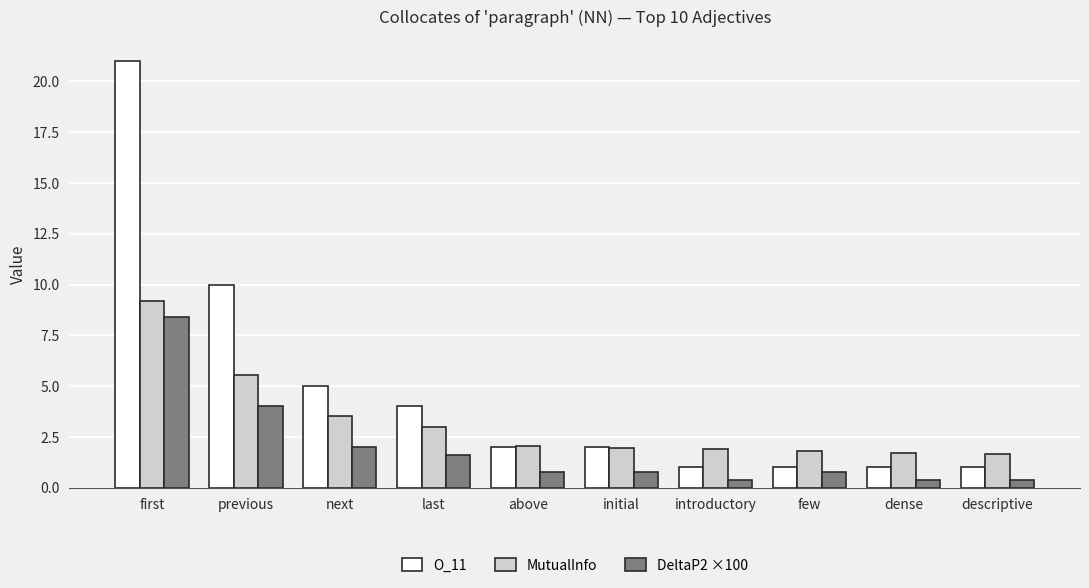

What is the total value across all series at first?

38.6